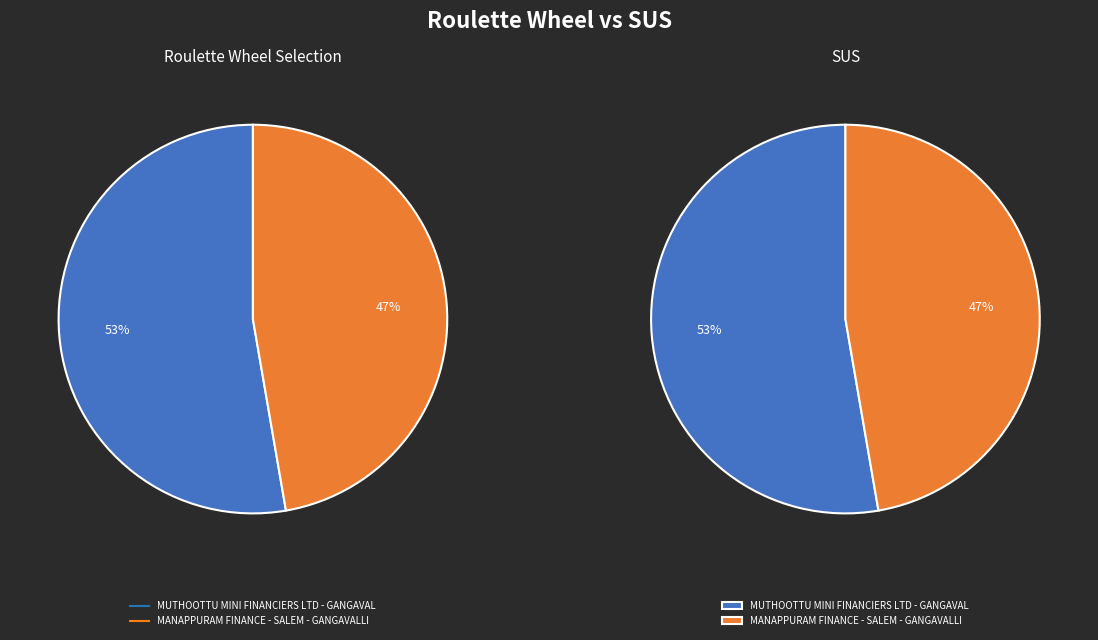

Which category has the smallest portion of the pie?

MANAPPURAM FINANCE - SALEM - GANGAVALLI